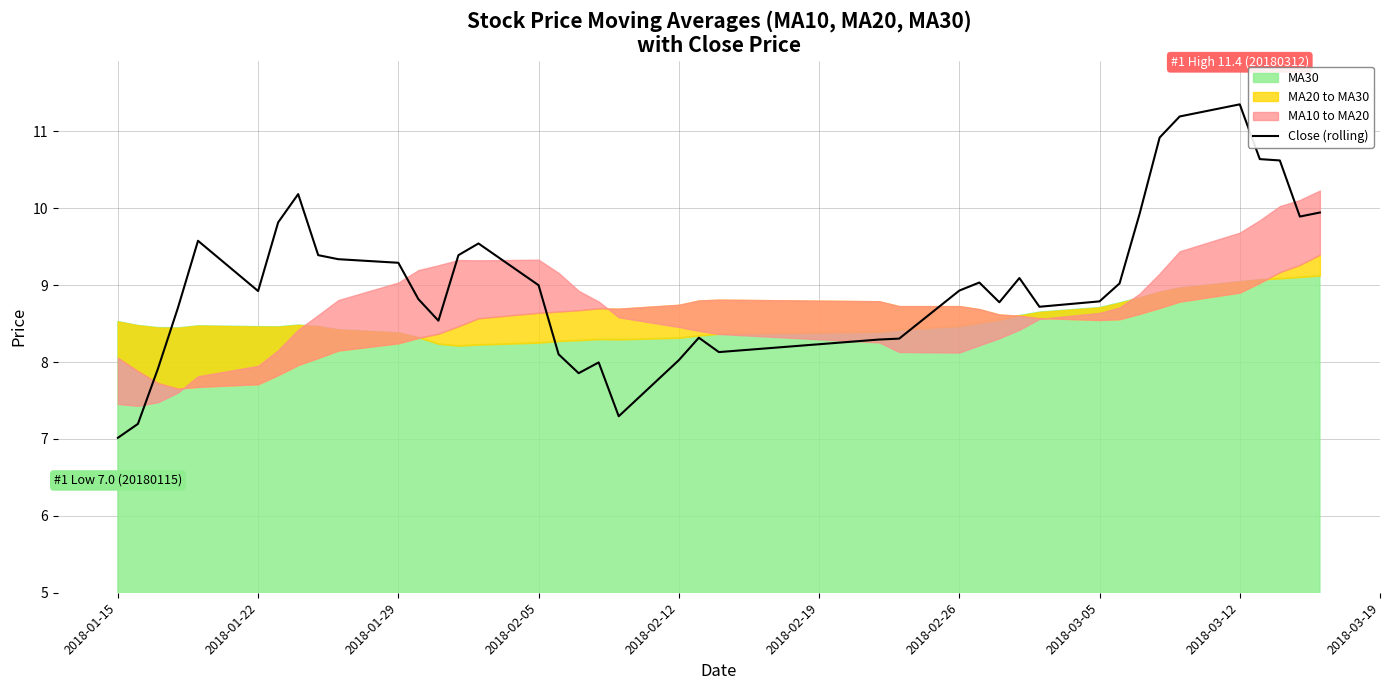

What is the value of the 28th point from the left?

8.8